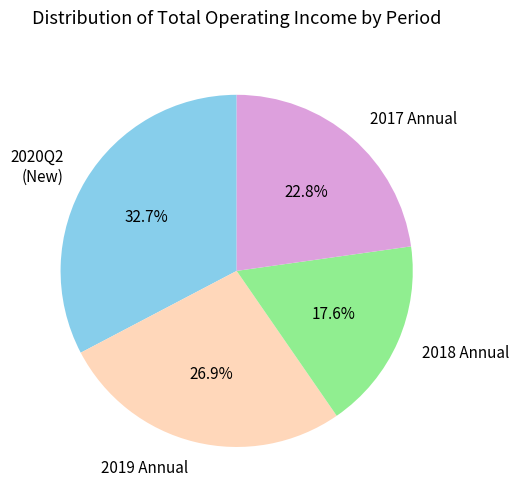

Does any single category account for the majority?

No